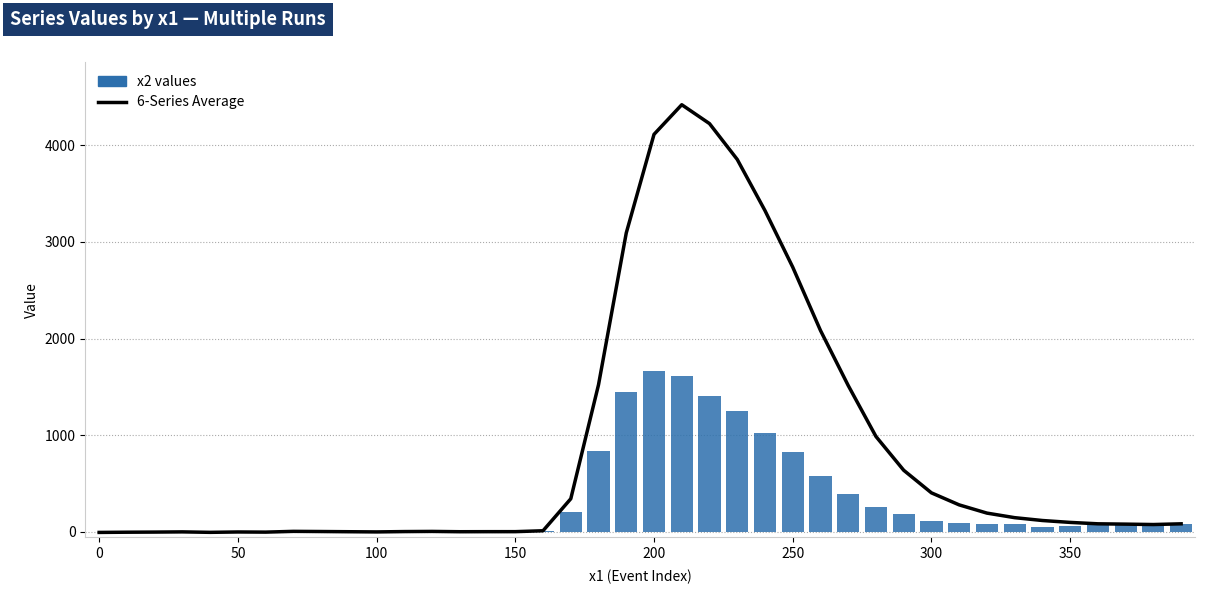

Which series has the largest total across all categories?

6-Series Average